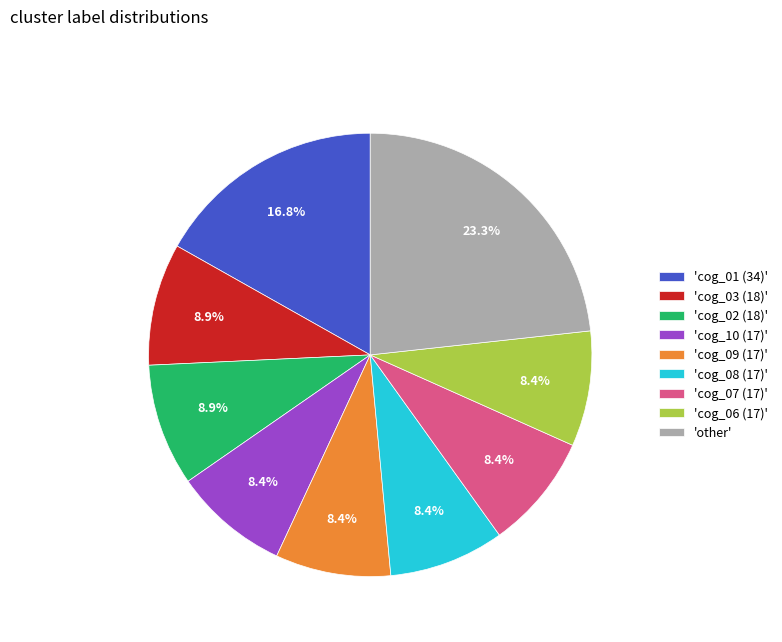

What portion of the pie excludes 'other'?

76.7%